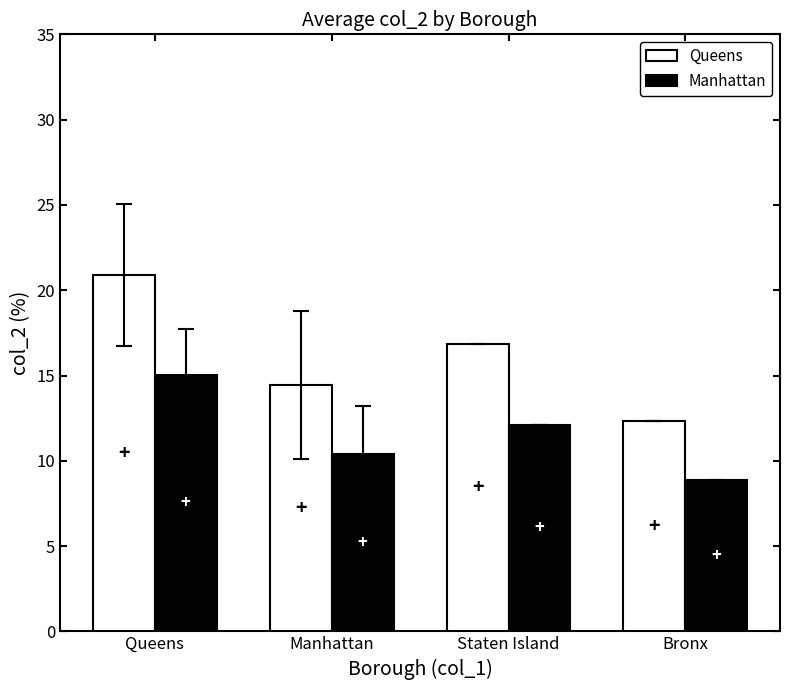

How many data points does each series have?

4